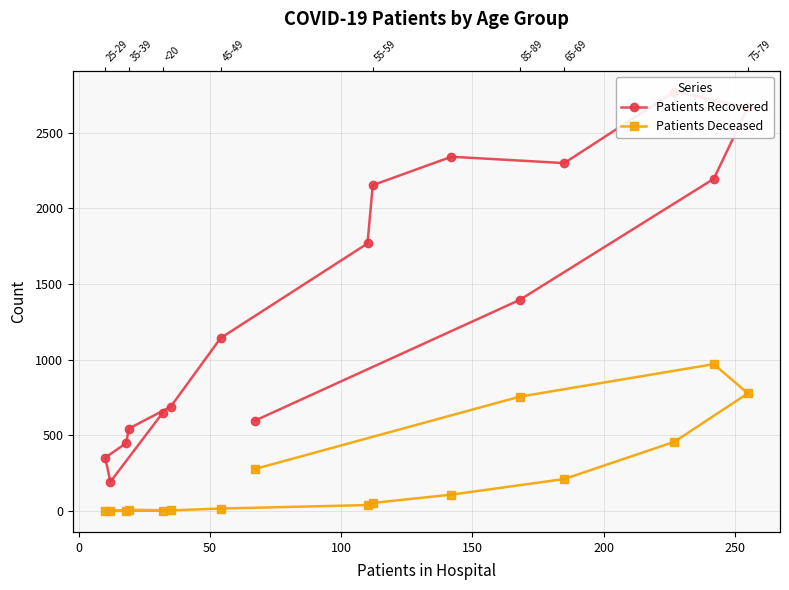

Rank the series by their average value, from lowest to highest.

Patients Deceased, Patients Recovered